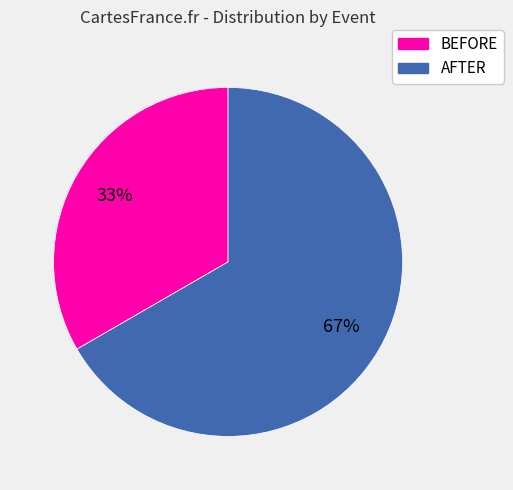

How many slices are in this pie chart?

2